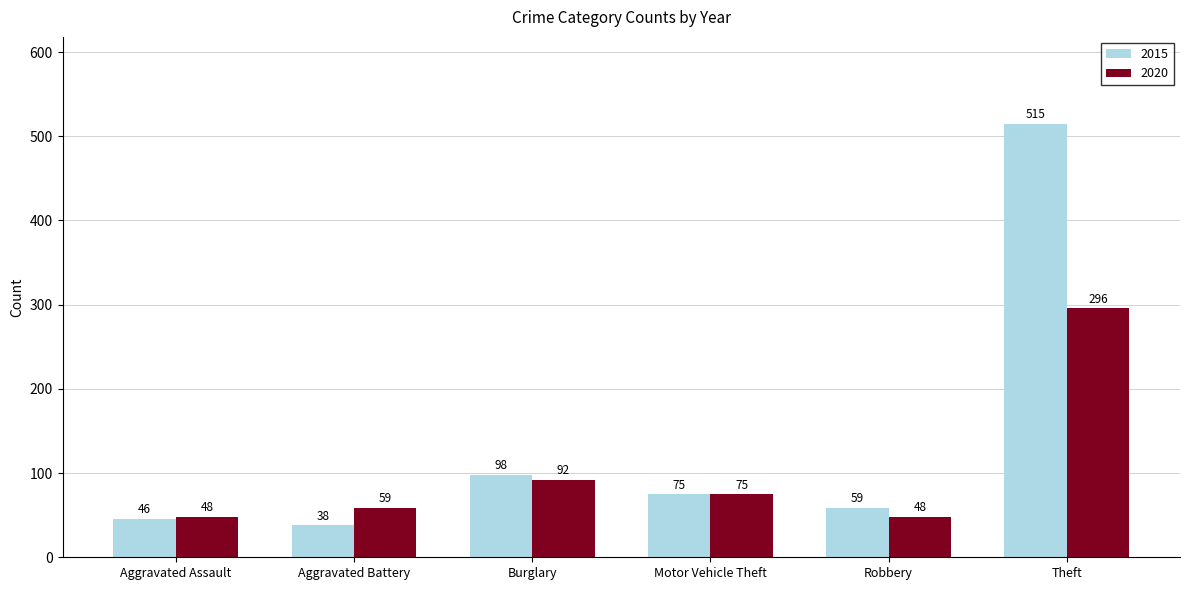

Does the chart contain any negative values?

No